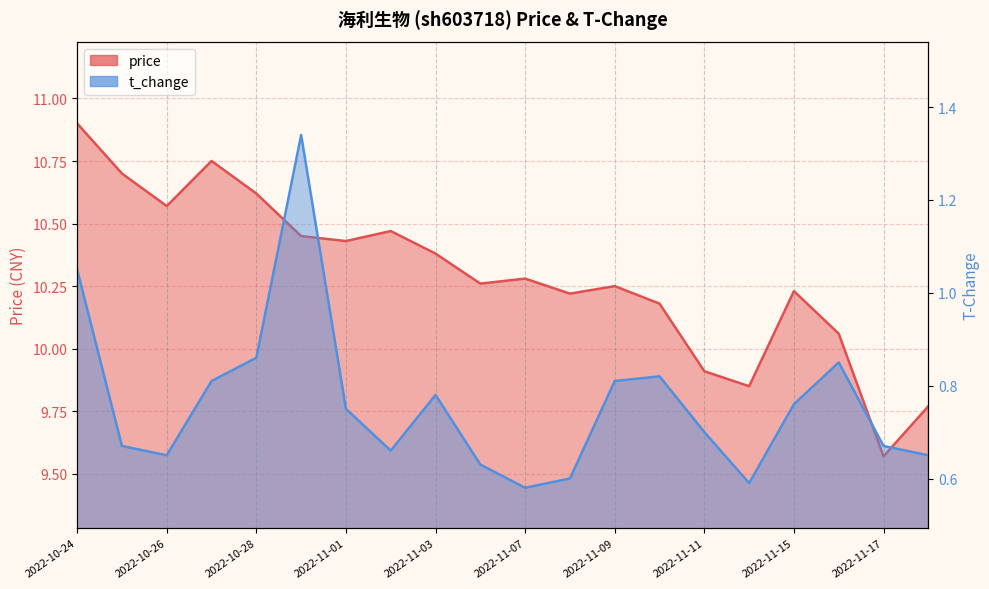

Between 2022-11-07 and 2022-11-15, which series saw the biggest shift?

t_change